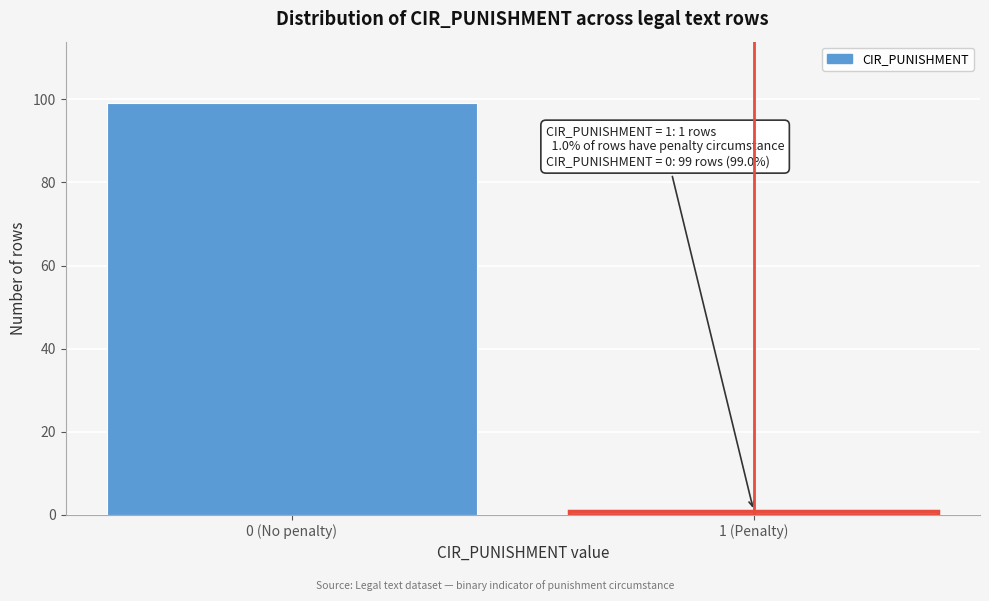

Reading left to right, extract all data points from this chart.

0 (No penalty)=99	1 (Penalty)=1